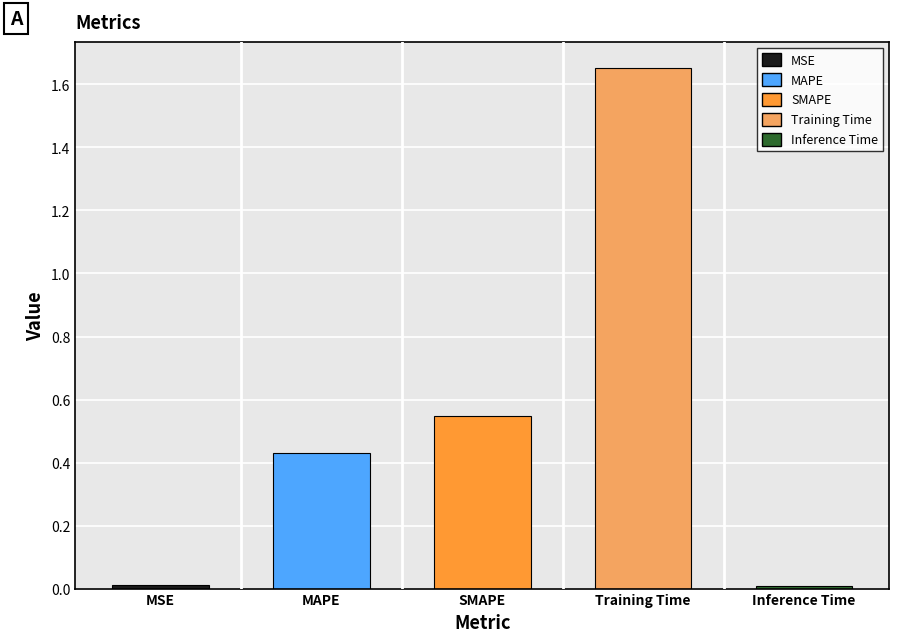

What is the greatest value displayed?

1.7